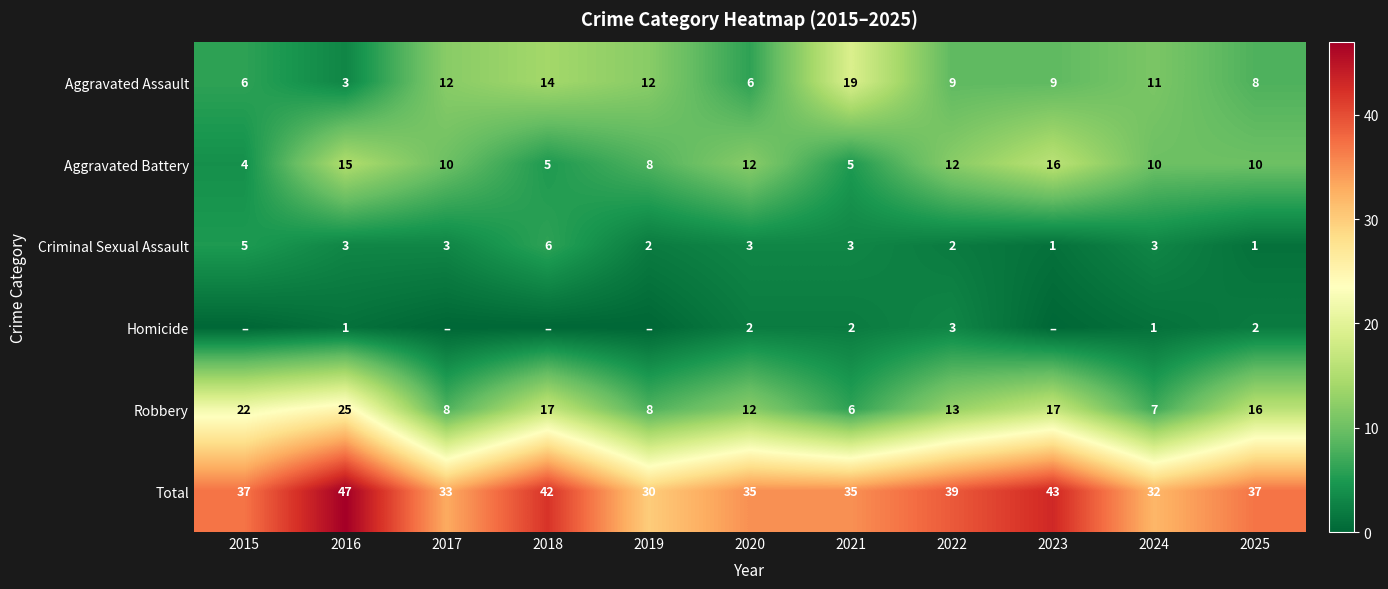

Rank the series at 2021 from lowest to highest value.

Homicide, Criminal Sexual Assault, Aggravated Battery, Robbery, Aggravated Assault, Total